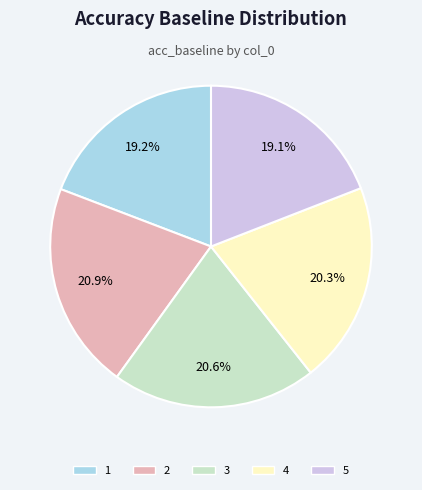

The 2 slice represents 28% of the pie. True or false?

False